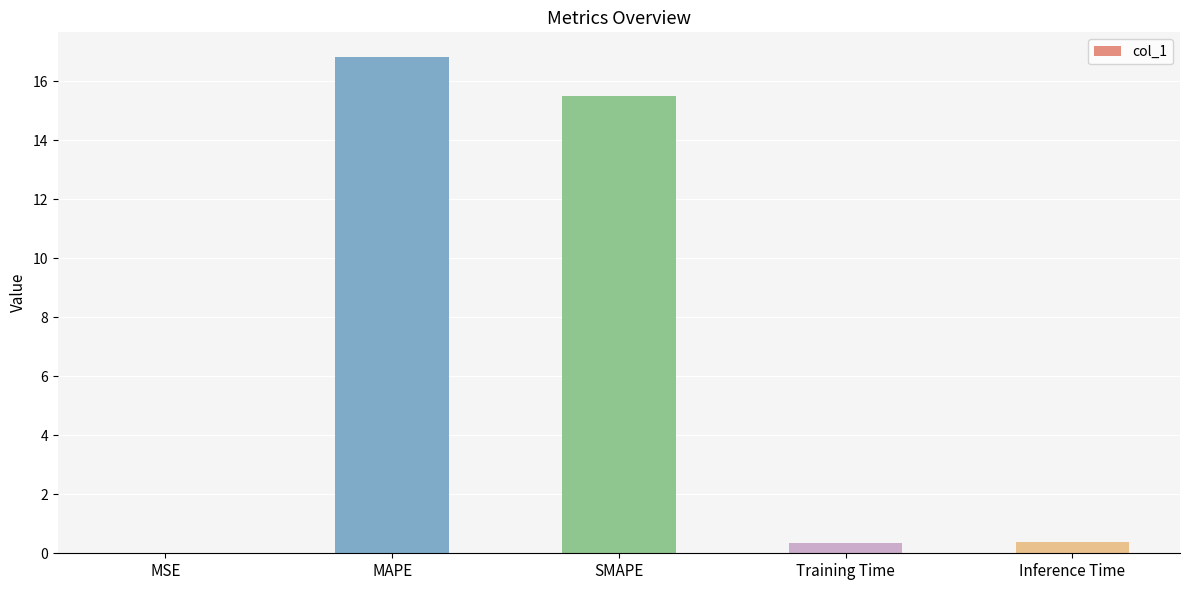

What is the sum of the values at Inference Time and SMAPE?

15.9